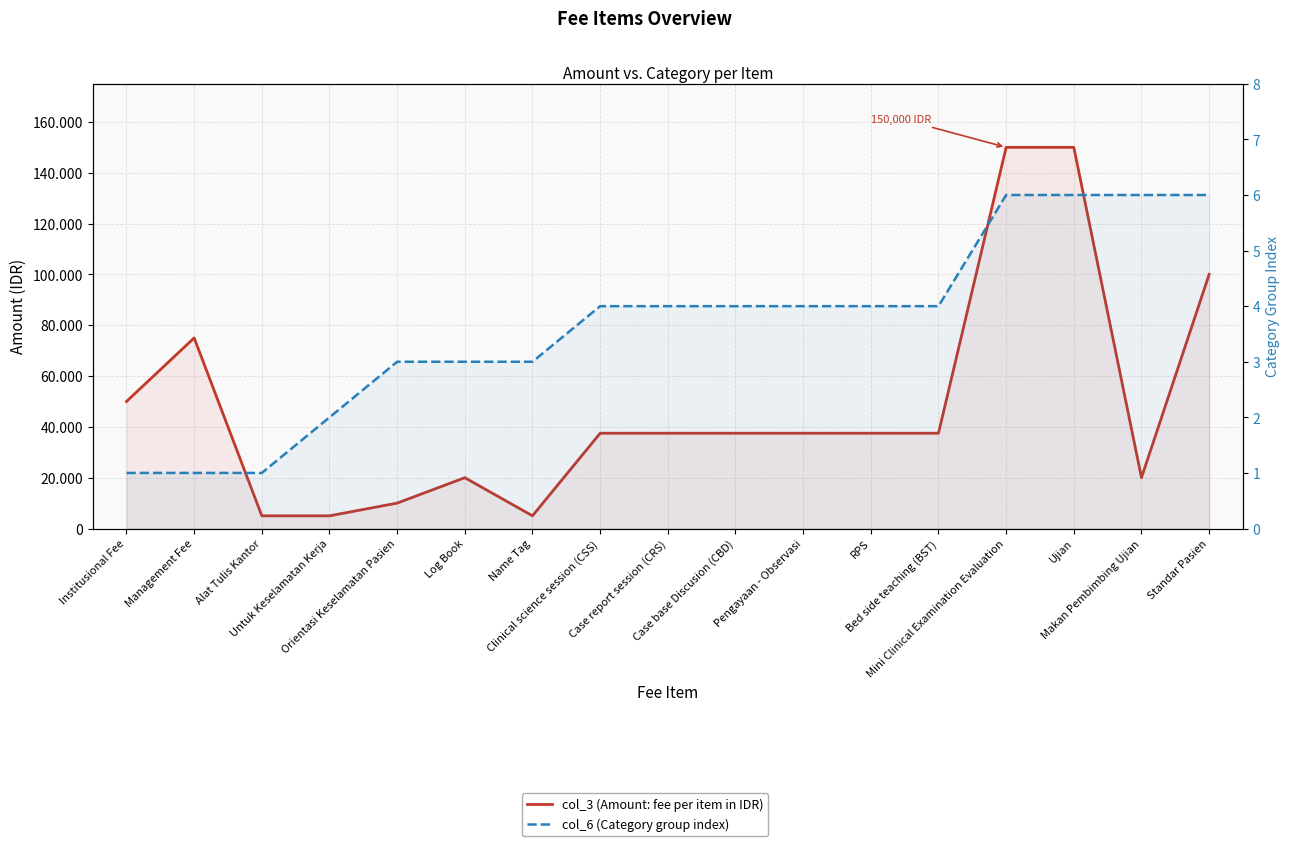

What is the smallest value displayed?

1